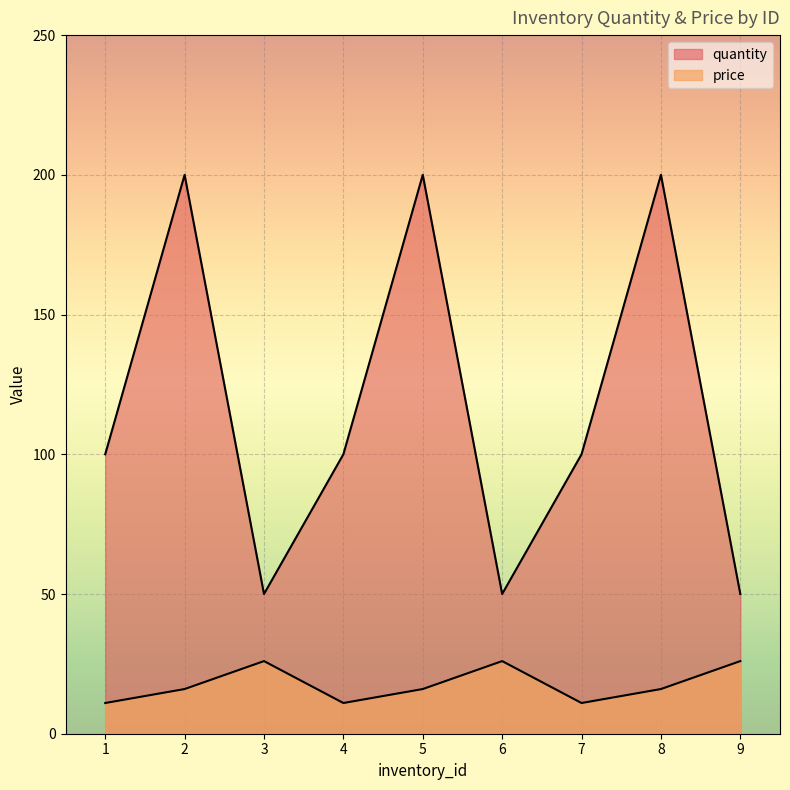

What is the difference between the highest and lowest values at 6?

24.0